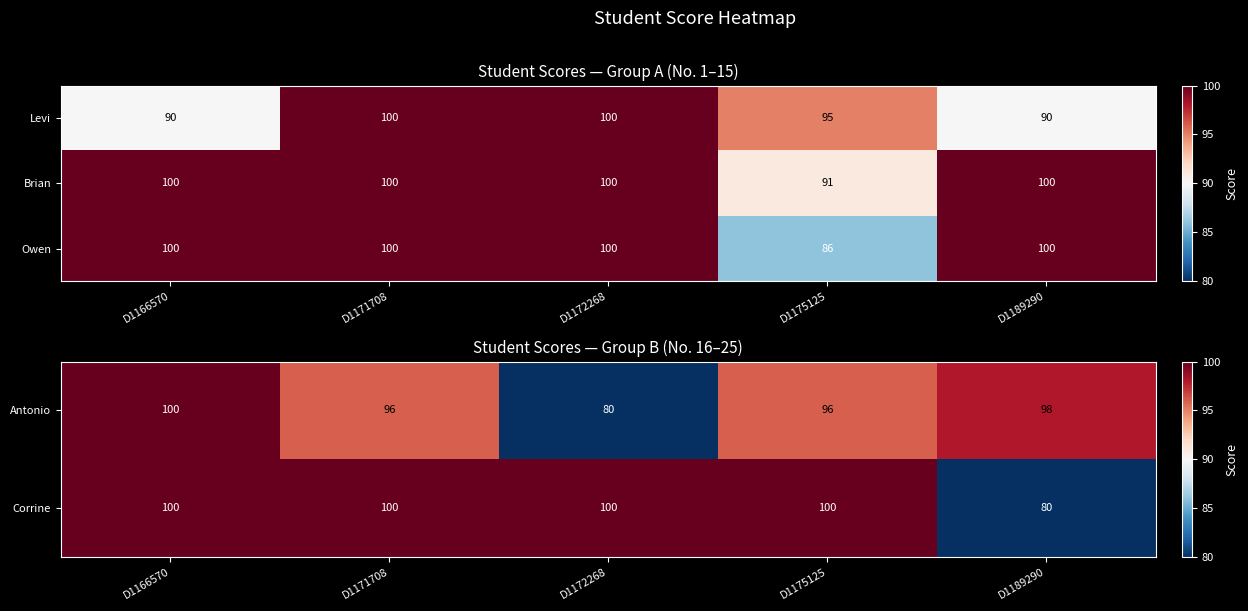

The Corrine series shows 176 at D1171708. True or false?

False